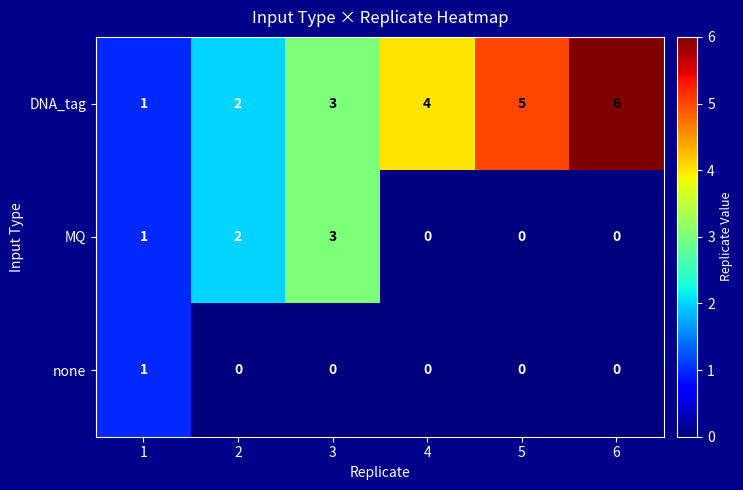

What is the difference between the maximum and second lowest values in the MQ series?

3